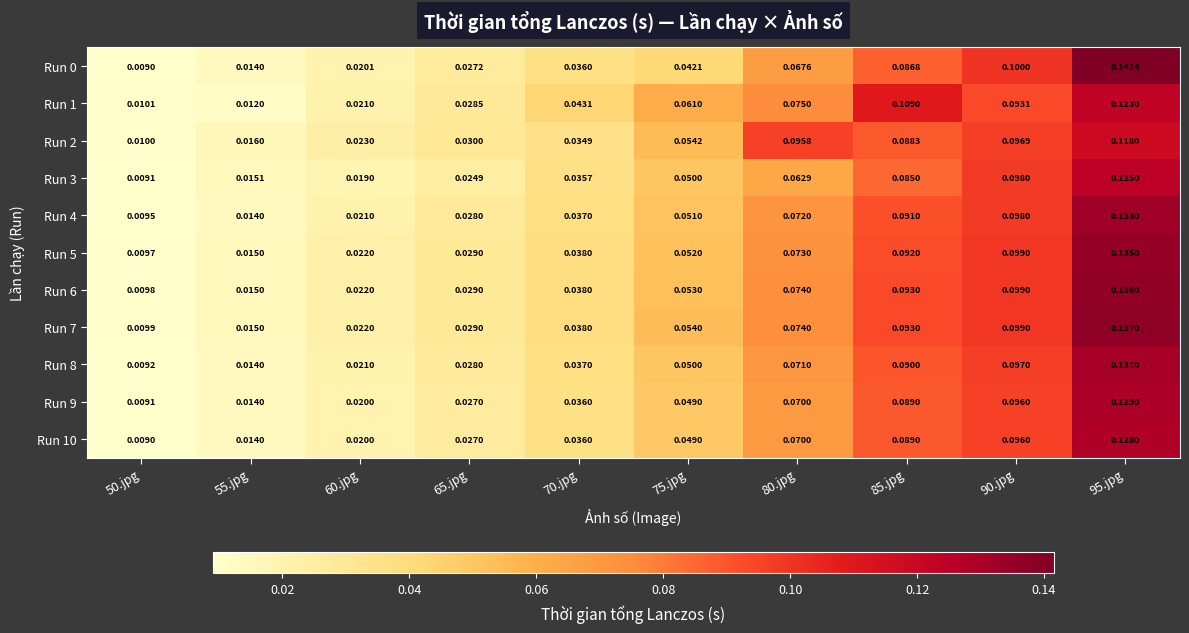

What is the total value across all series at 85.jpg?

1.0